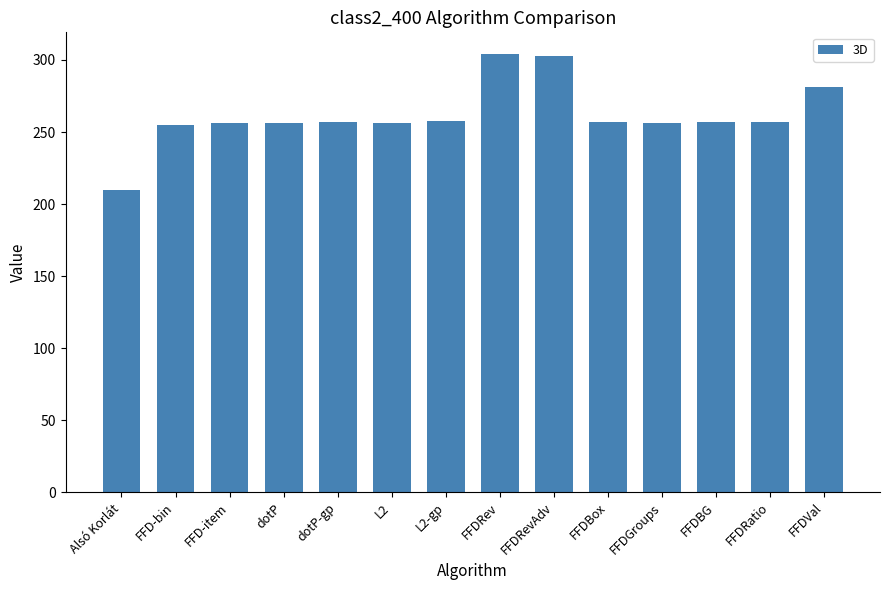

How many data points are less than 256?

2